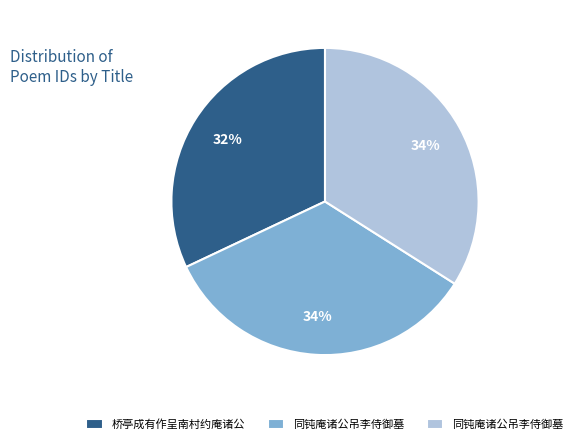

To the nearest percent, what is the average slice percentage?

33%